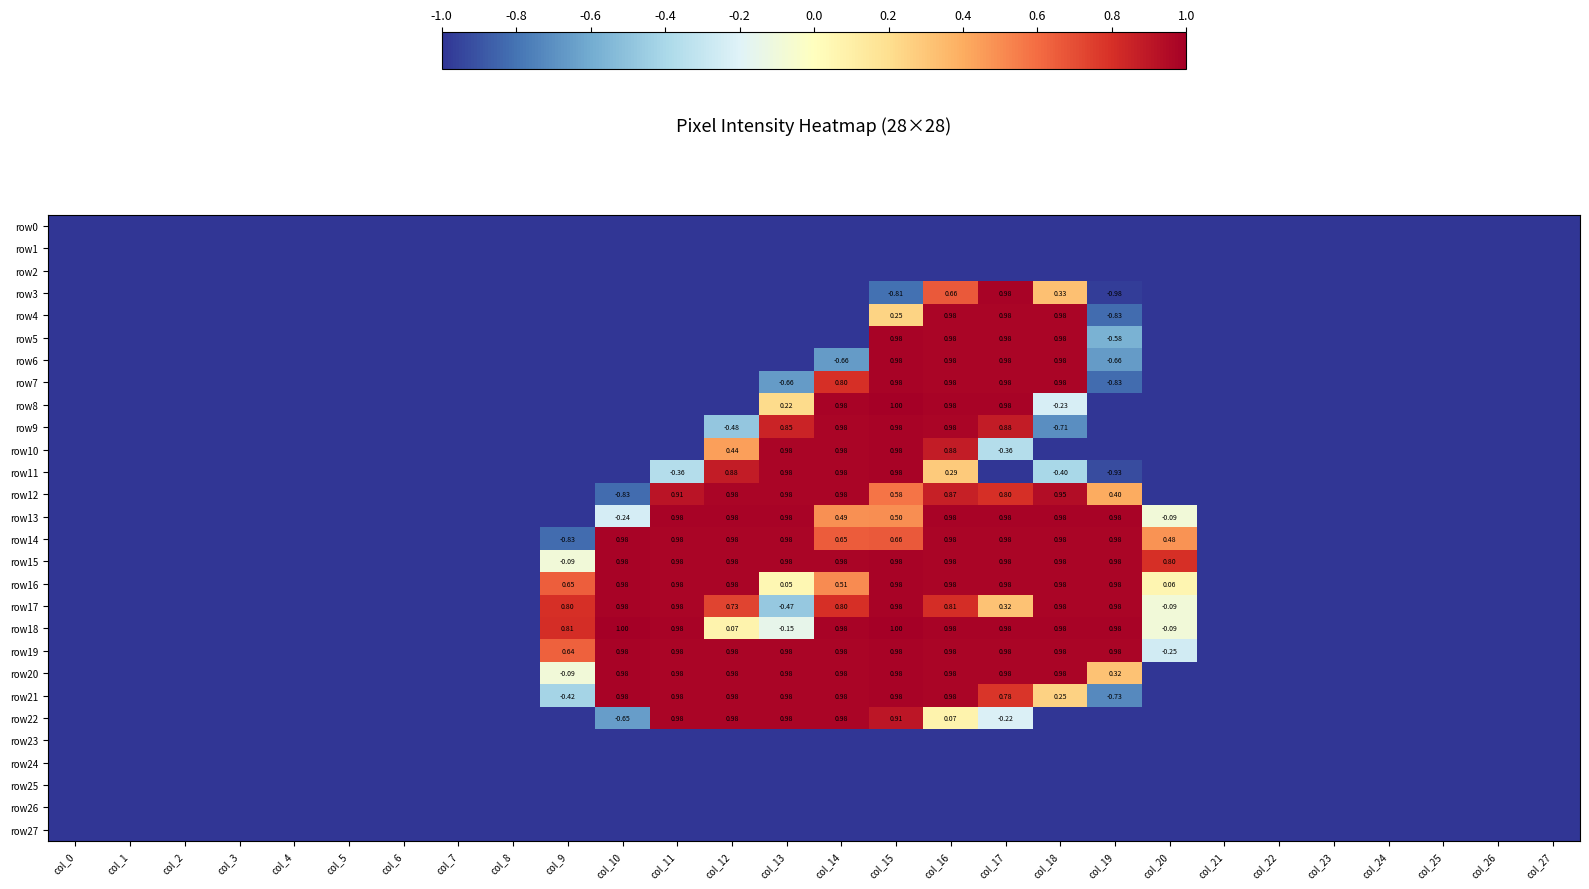

Which series has the largest total across all categories?

row15